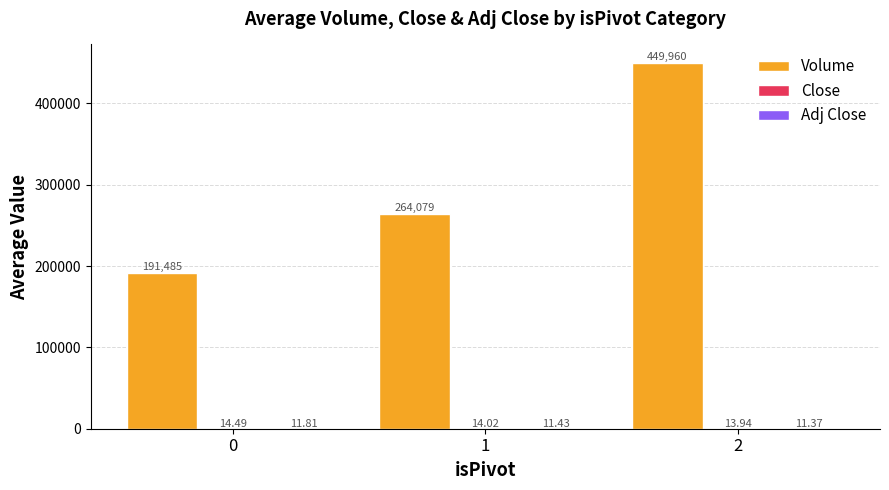

Which series has the largest total across all categories?

Volume